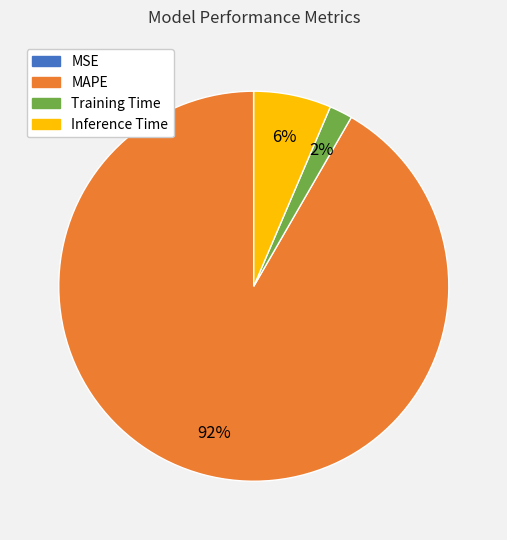

To the nearest percent, what is the average slice percentage?

25%